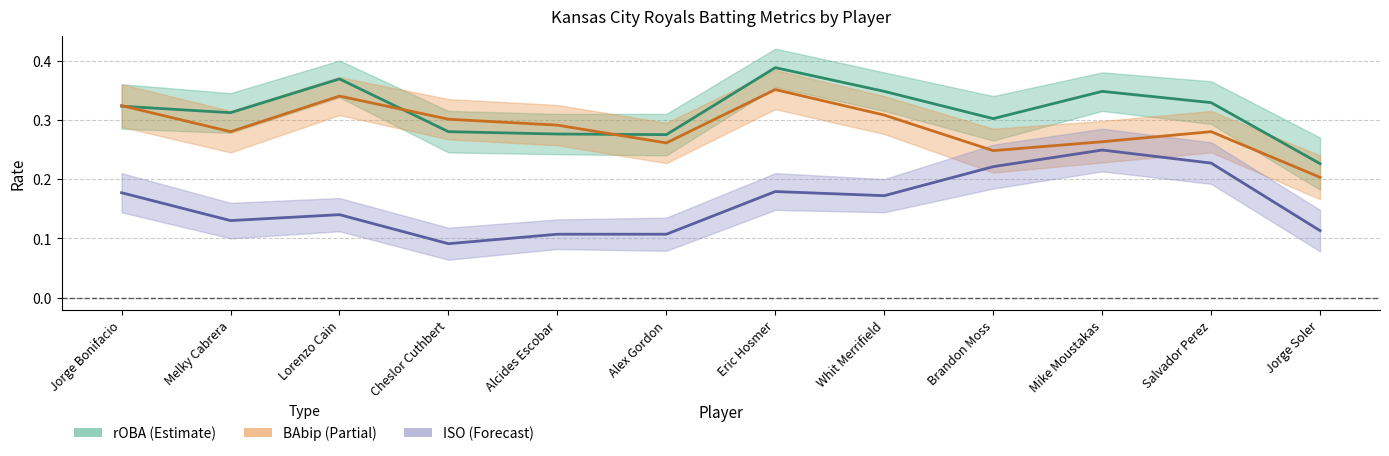

What is the value of the rOBA point at the 12th from the left?

0.2